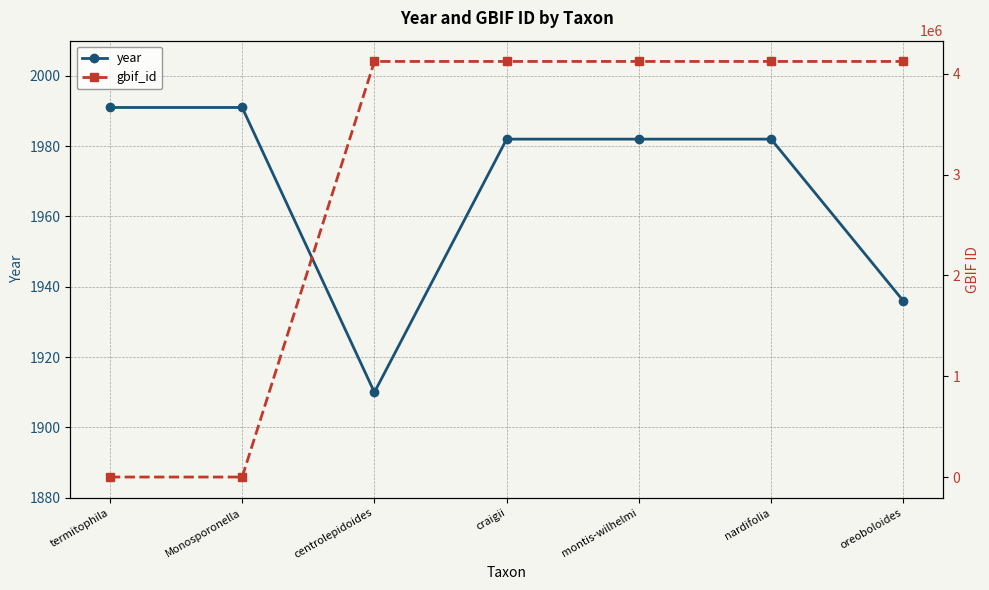

Rank the series by their average value, from lowest to highest.

year, gbif_id